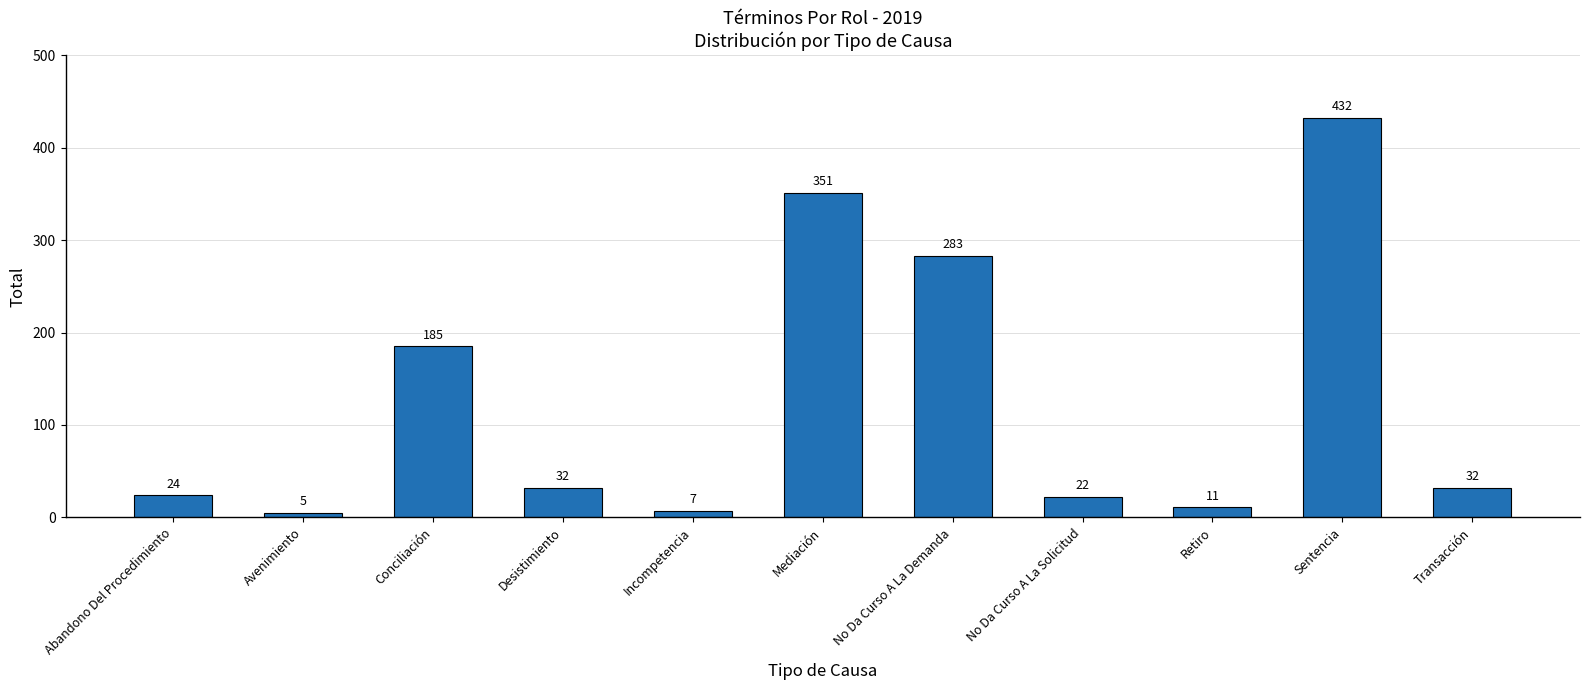

How many distinct data groups are displayed?

1